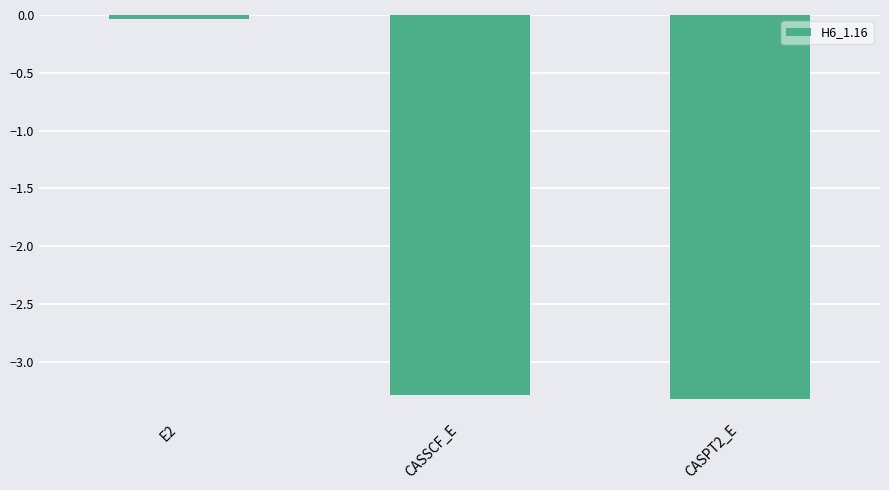

Rank the categories by value from lowest to highest.

CASPT2_E, CASSCF_E, E2